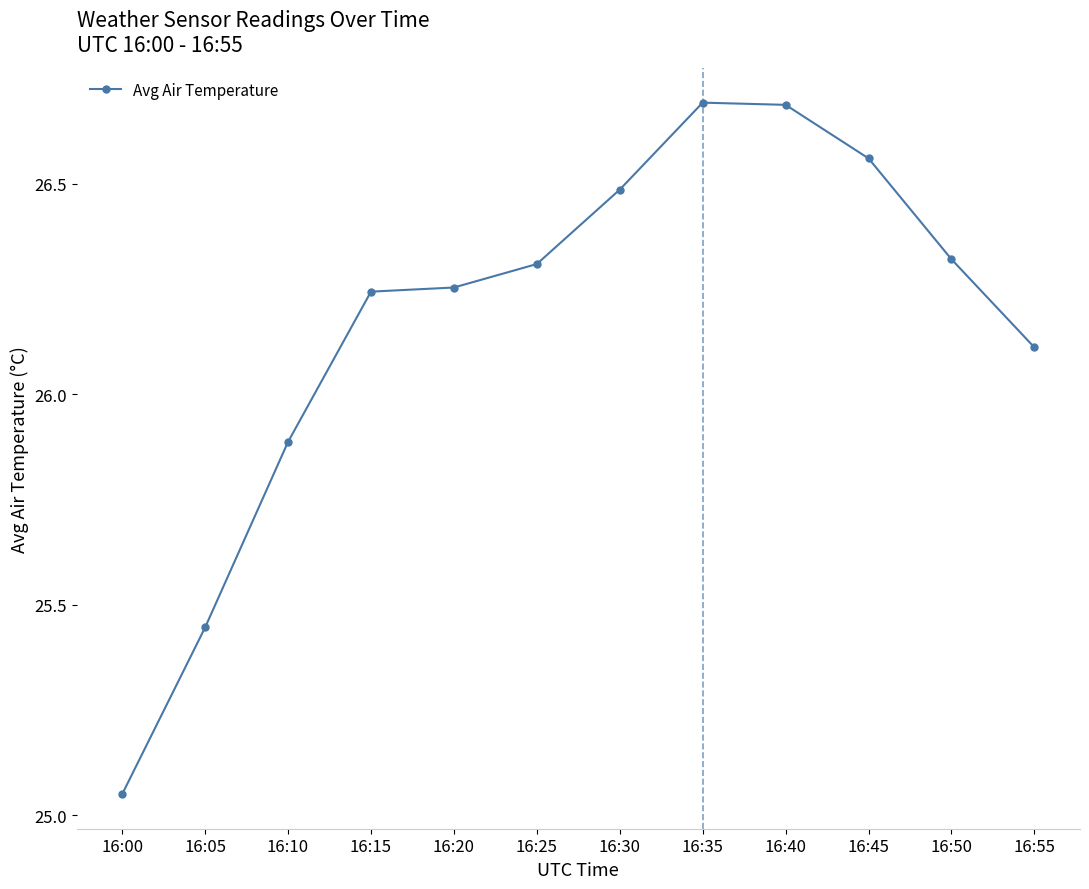

What is the change in value from 16:15 to 16:25?

+0.1